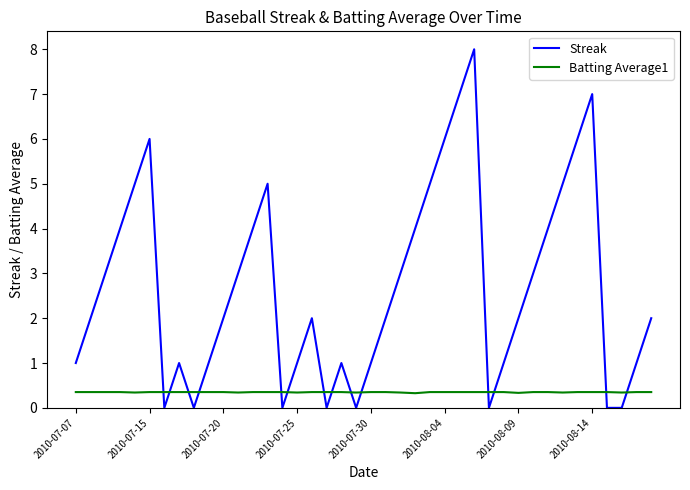

Which series has the largest range (max minus min)?

Streak